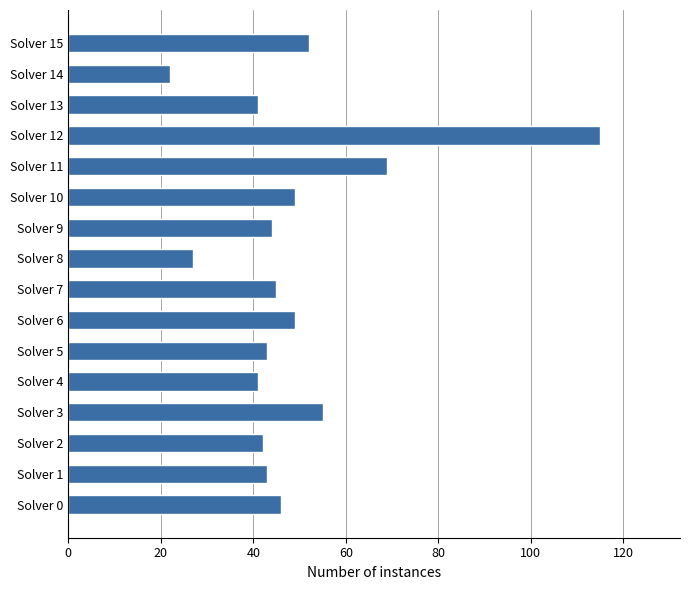

What is the maximum value shown in the chart?

115